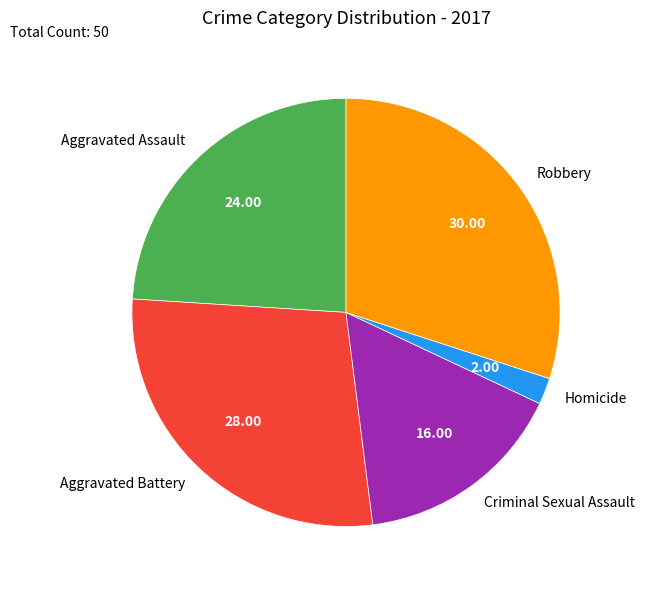

What is the smallest slice in the pie chart?

Homicide